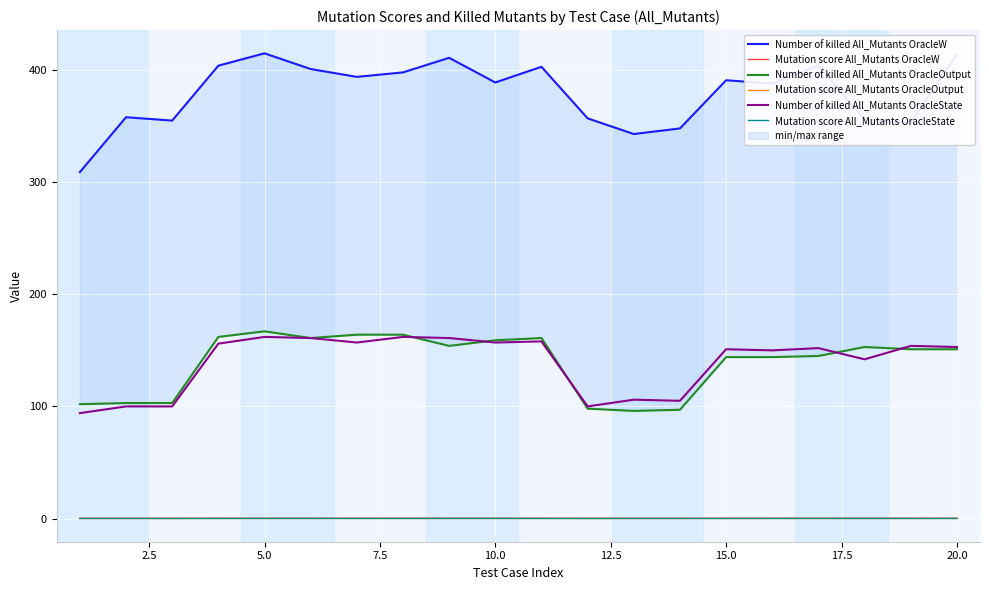

What is the highest value of the Number of killed All_Mutants OracleState series?

162.0